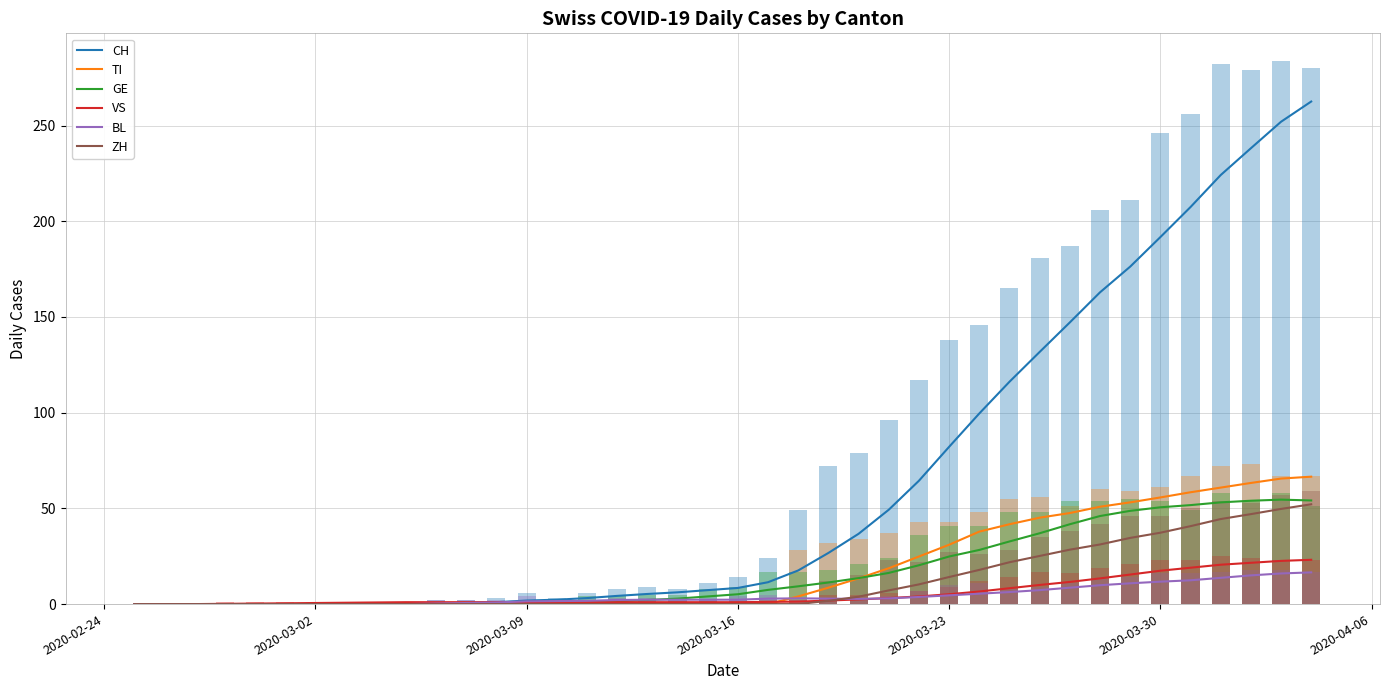

What is the sum of all TI values?

747.3